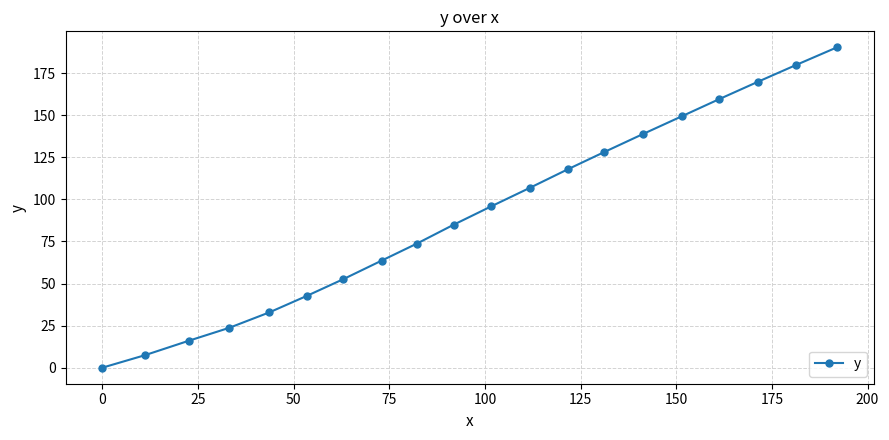

What is the greatest value displayed?

190.3